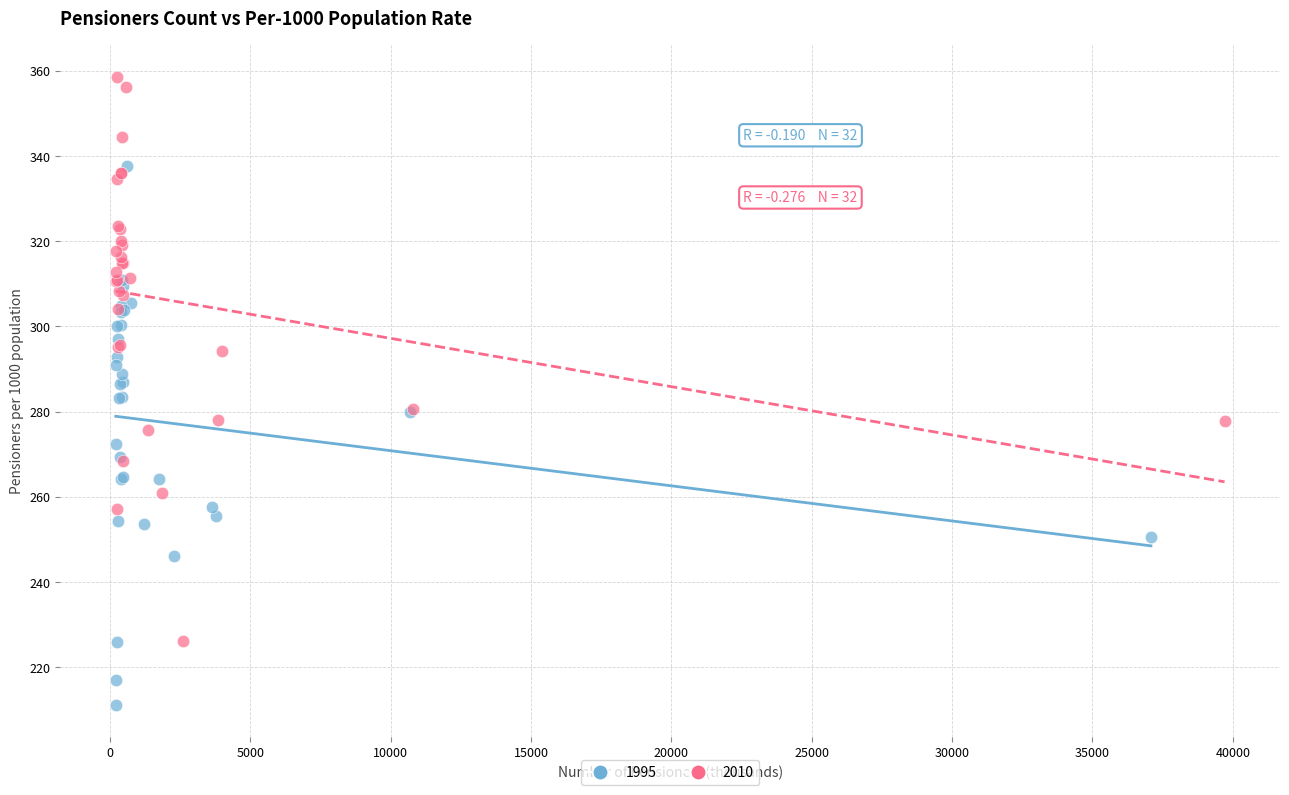

Which series contains the highest Y value?

2010